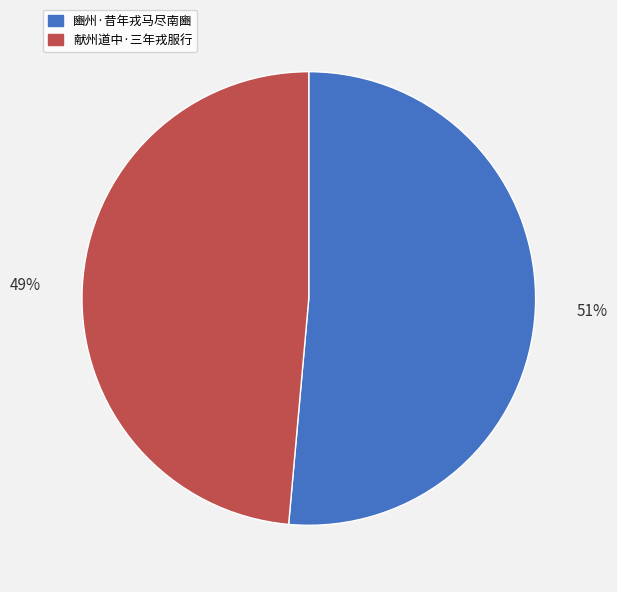

Rank the categories by value from highest to lowest.

豳州·昔年戎马尽南豳, 献州道中·三年戎服行